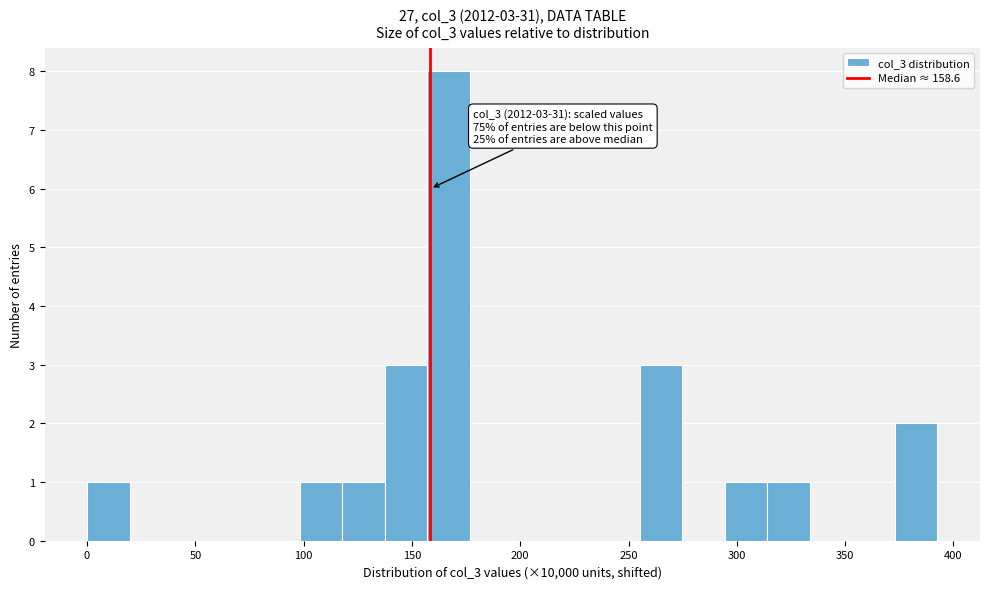

Around what value on the x-axis is the tallest bar? Give the approximate position of its centre, as read against the axis.

165